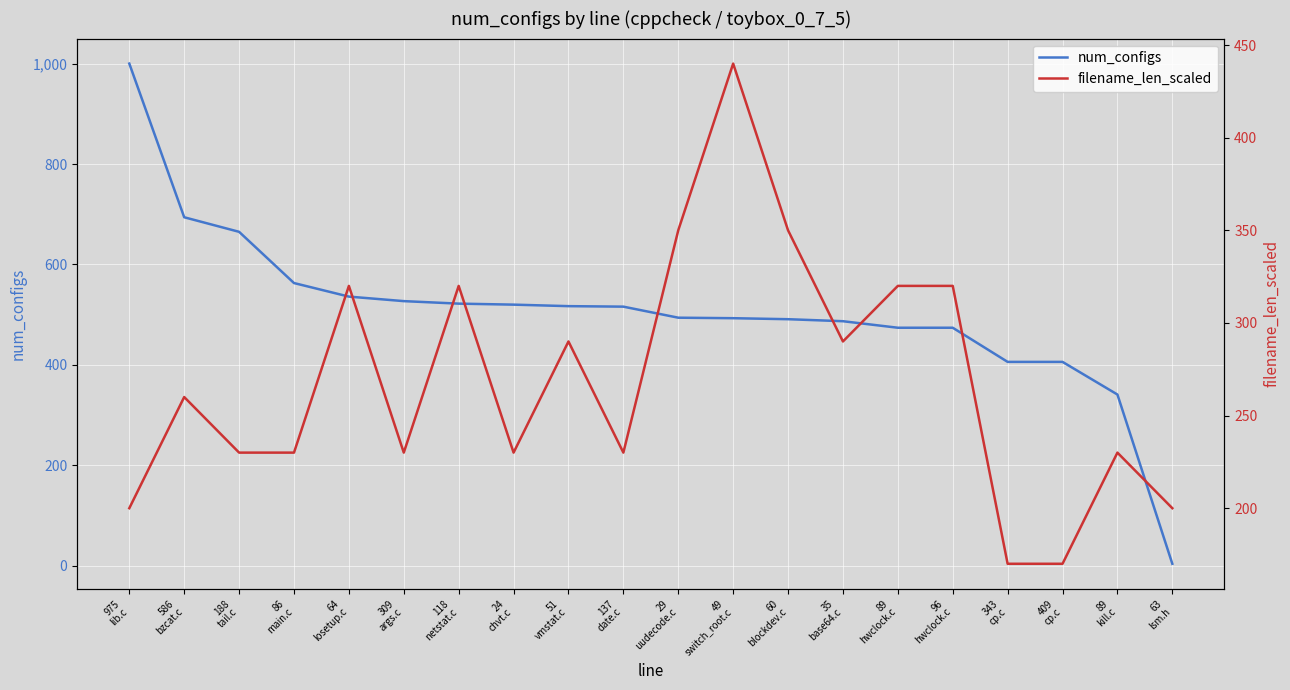

What is the spread (max minus min) of values at 63
lsm.h?

196